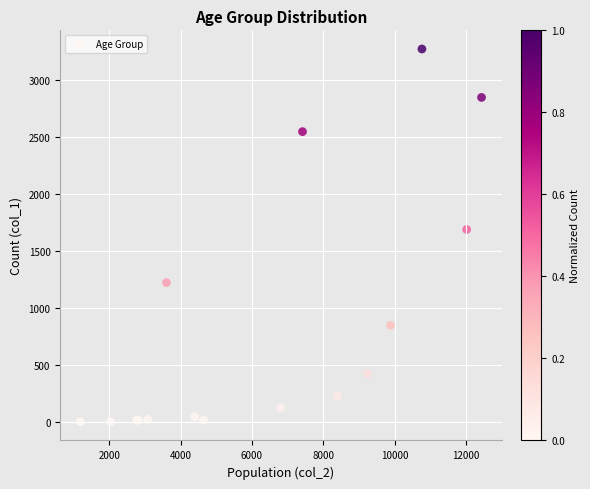

What Y value in the scatter plot is closest to 1638?

1690